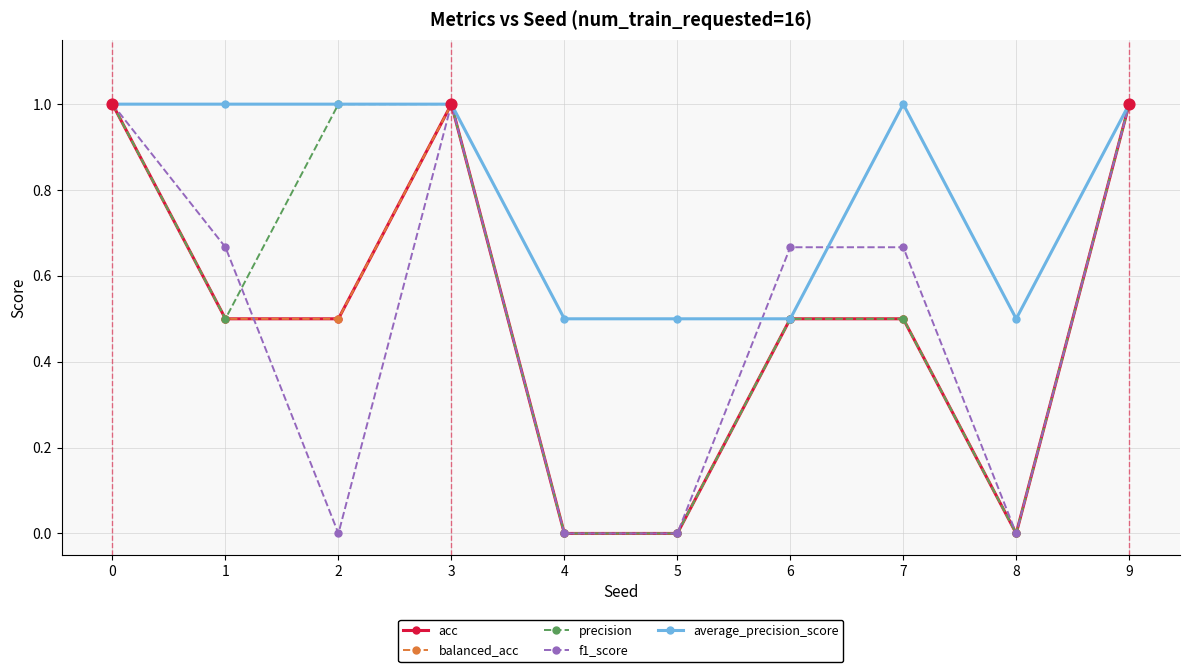

What is the total value across all series at 6?

2.7